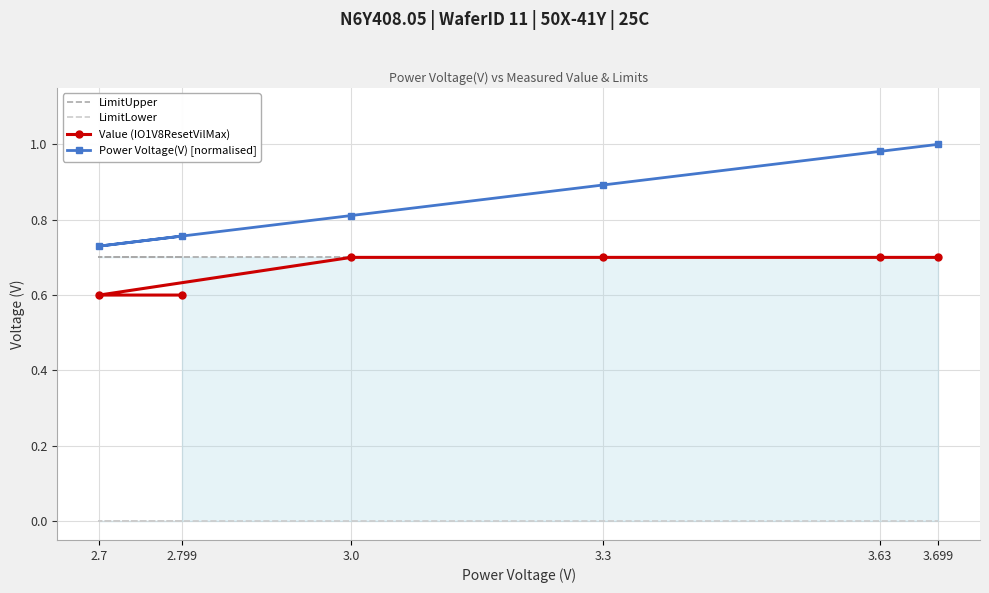

Where is Power Voltage(V) [normalised] nearest to the value 0?

2.7